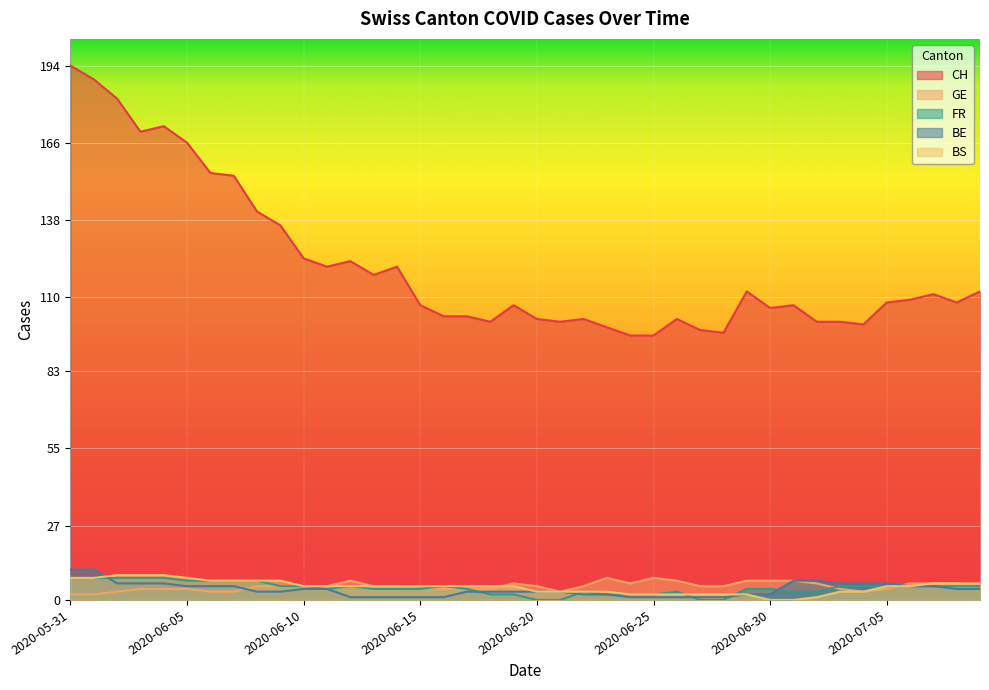

At 2020-06-18, list the series in order from smallest to largest.

FR, BE, GE, BS, CH